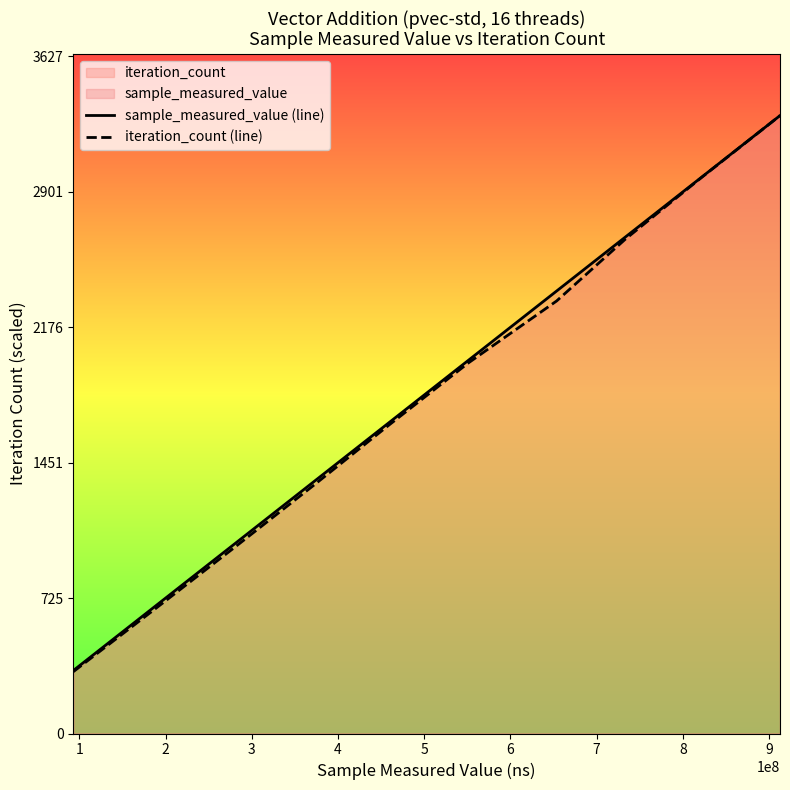

Does the chart have visible grid lines?

No